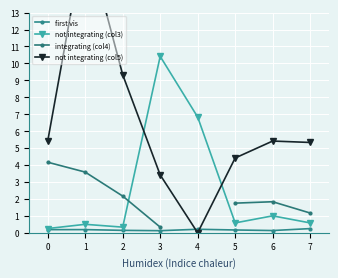

The value of not integrating (col3) at 3 is 6.8. True or false?

False